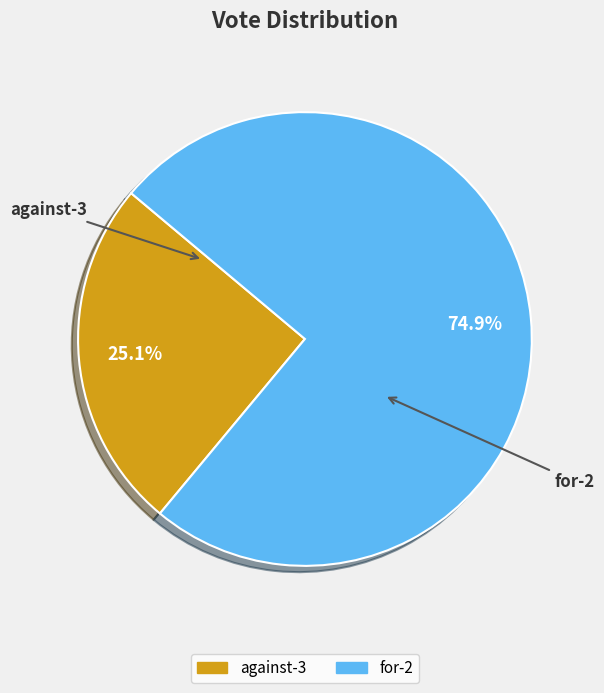

Which has a higher value, against-3 or for-2?

for-2